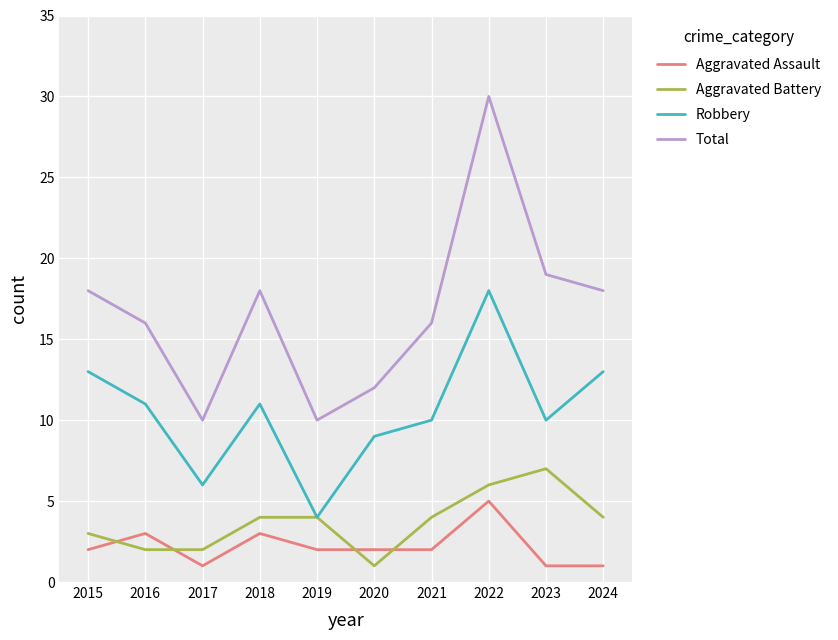

Where is the first local minimum for Total?

2017